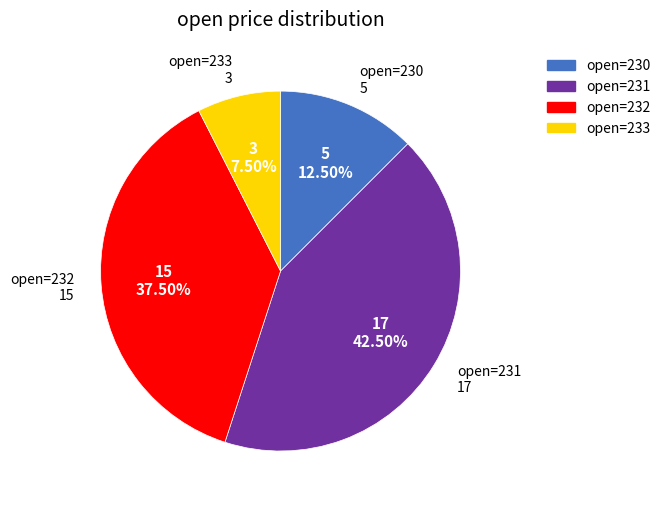

Does open=232 account for over 50% of the chart?

No